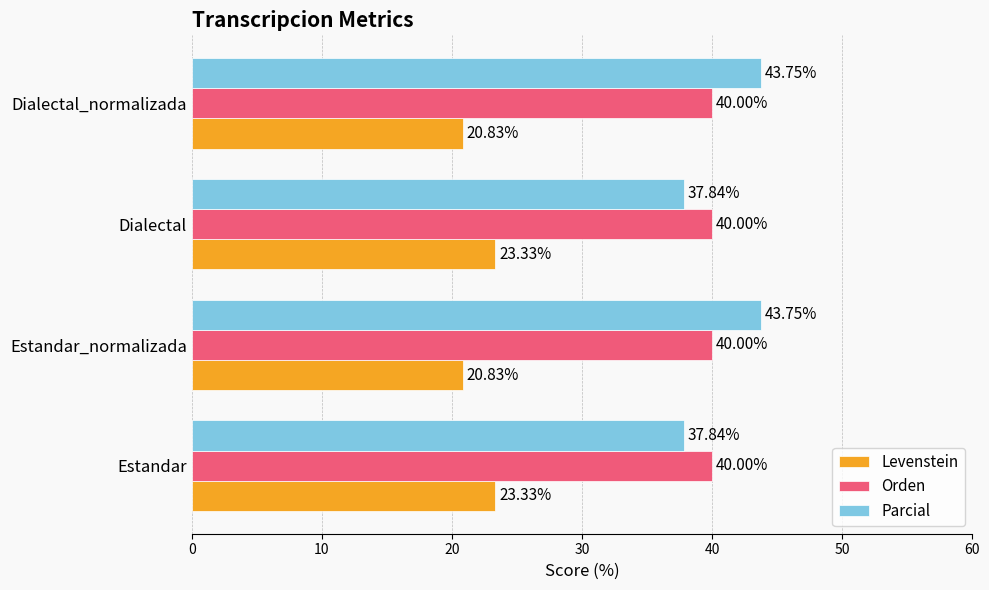

What is the greatest value displayed?

43.8